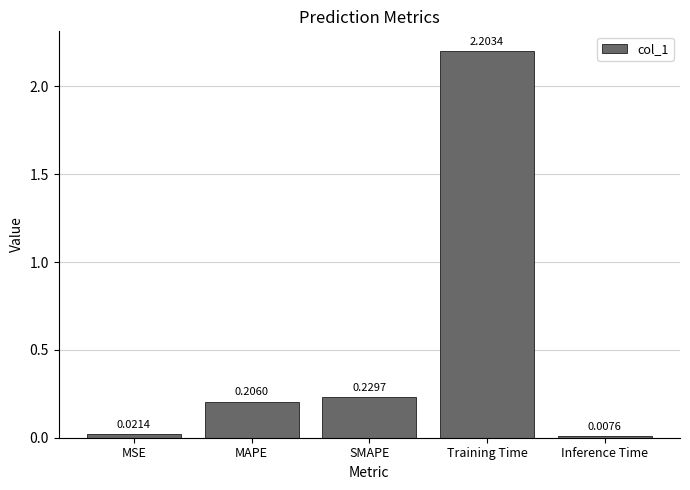

Does the chart contain any negative values?

No